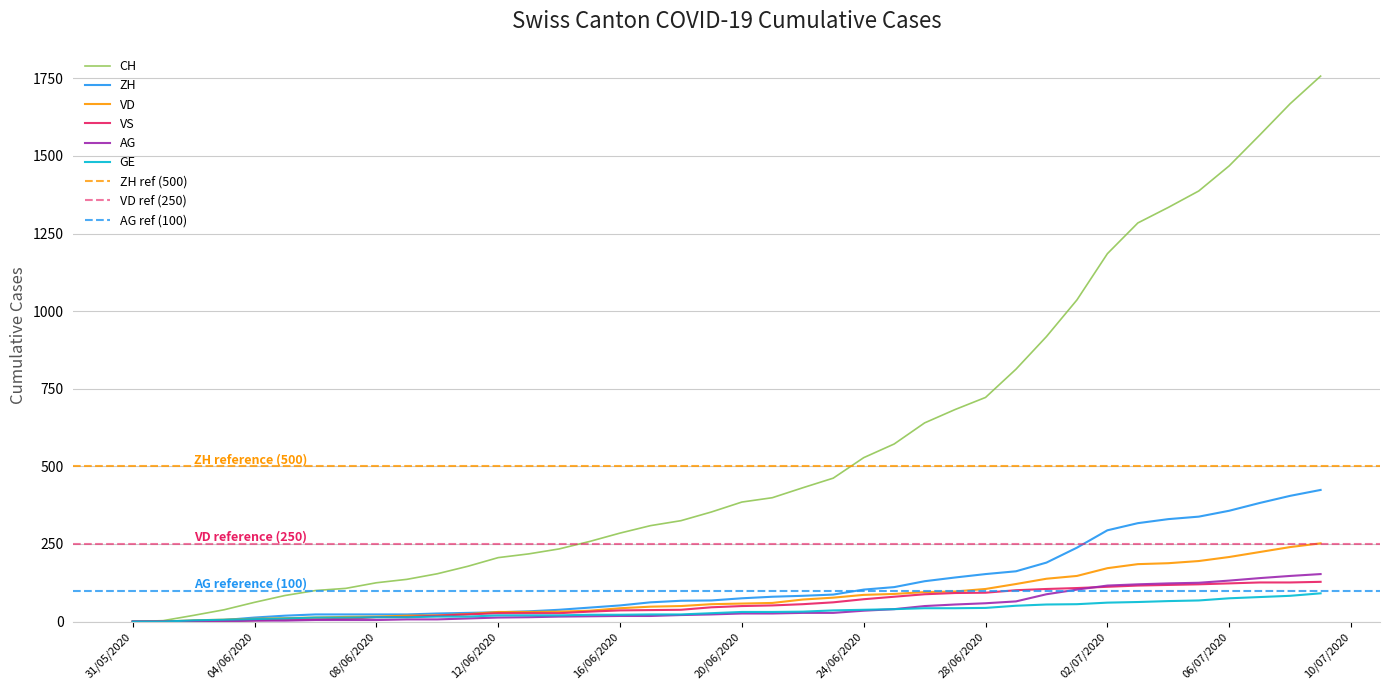

The CH series shows 1775 at 02/07/2020. True or false?

False